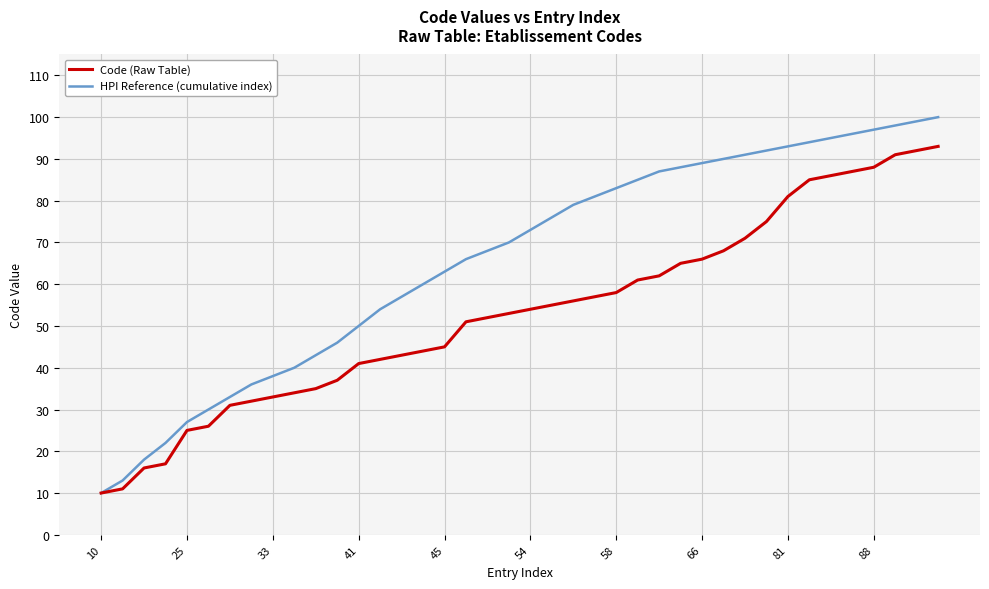

List the series in order of their overall mean, lowest first.

Code (Raw Table), HPI Reference (cumulative index)